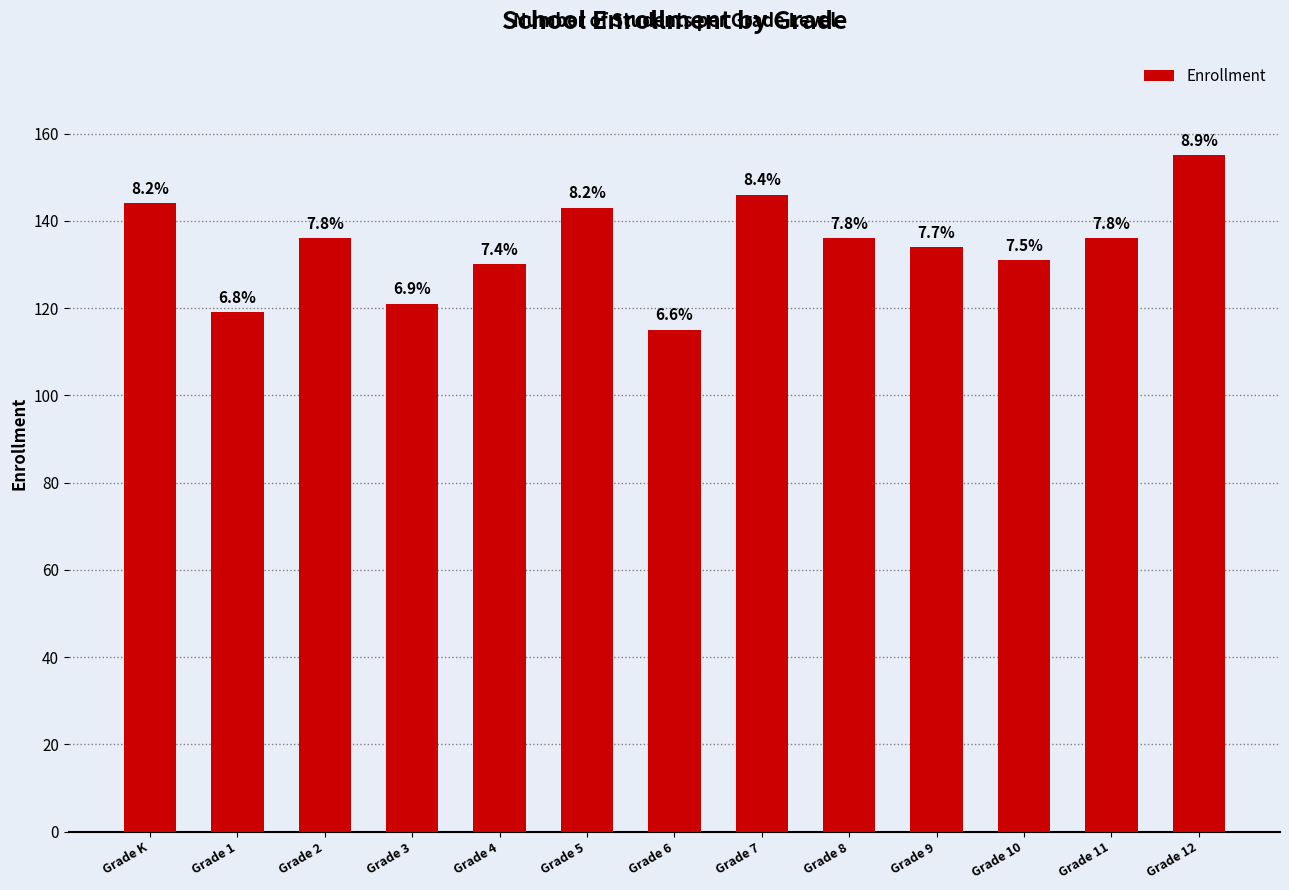

Reading left to right, list all the values displayed in this chart.

144	119	136	121	130	143	115	146	136	134	131	136	155